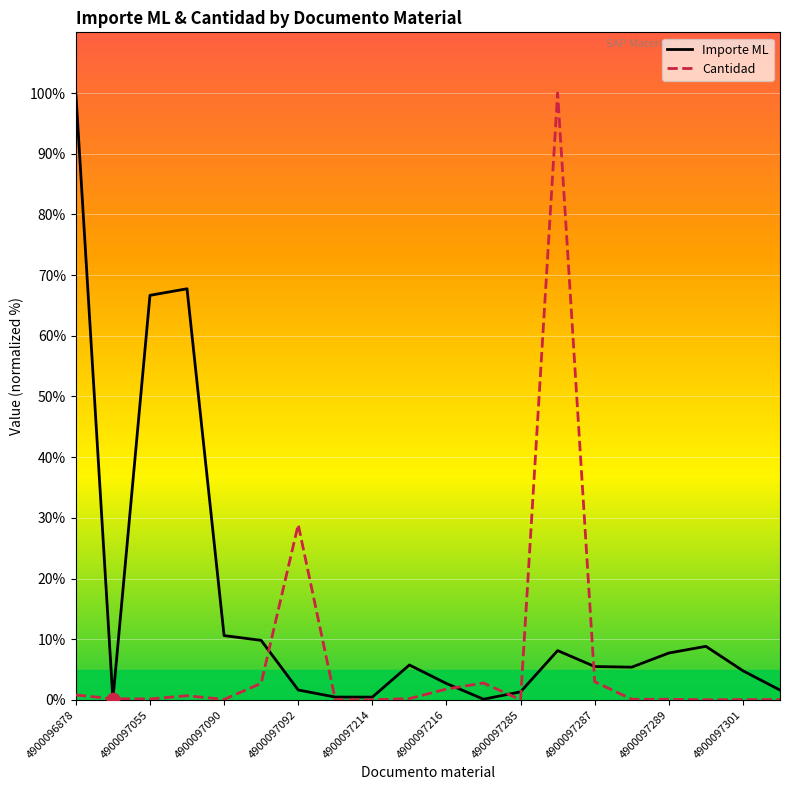

Which series has the largest total across all categories?

Importe ML